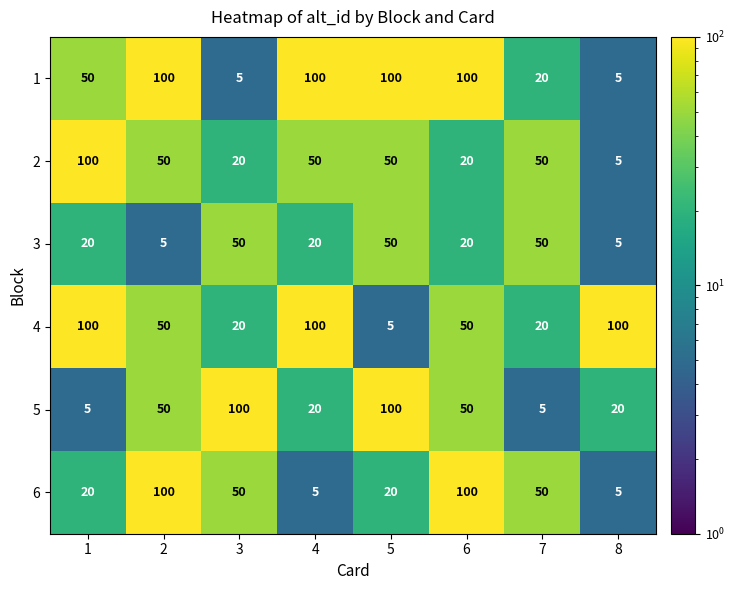

The 3 series shows 5 at 8. True or false?

True